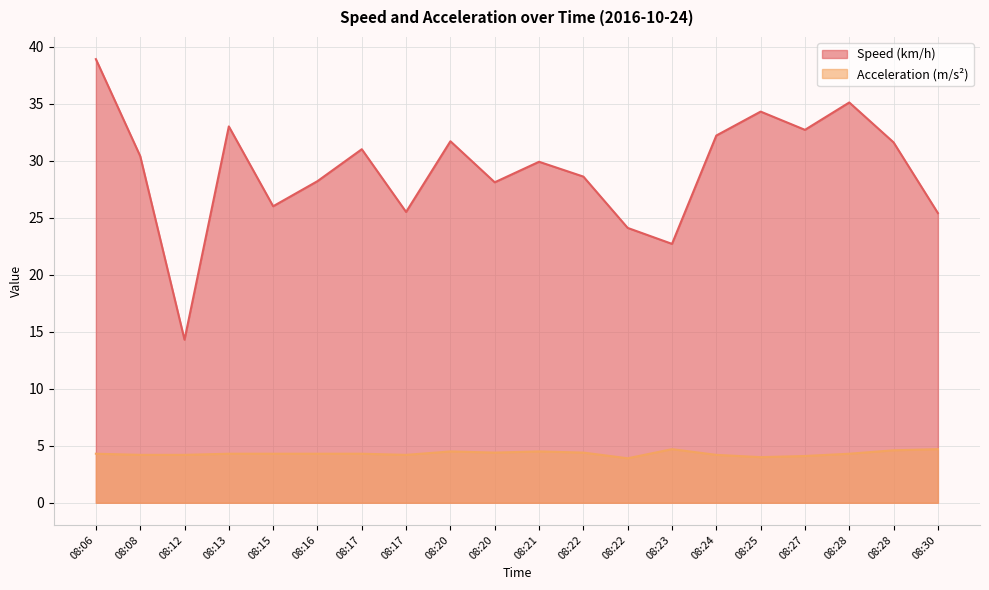

Reading left to right, extract all data points from this chart.

Speed (km/h): 38.9	30.4	14.3	33.0	26.0	28.2	31.0	25.5	31.7	28.1	29.9	28.6	24.1	22.7	32.2	34.3	32.7	35.1	31.6	25.4
Acceleration (m/s²): 4.3	4.2	4.2	4.3	4.3	4.3	4.3	4.2	4.5	4.4	4.5	4.4	3.9	4.7	4.2	4.0	4.1	4.3	4.6	4.7